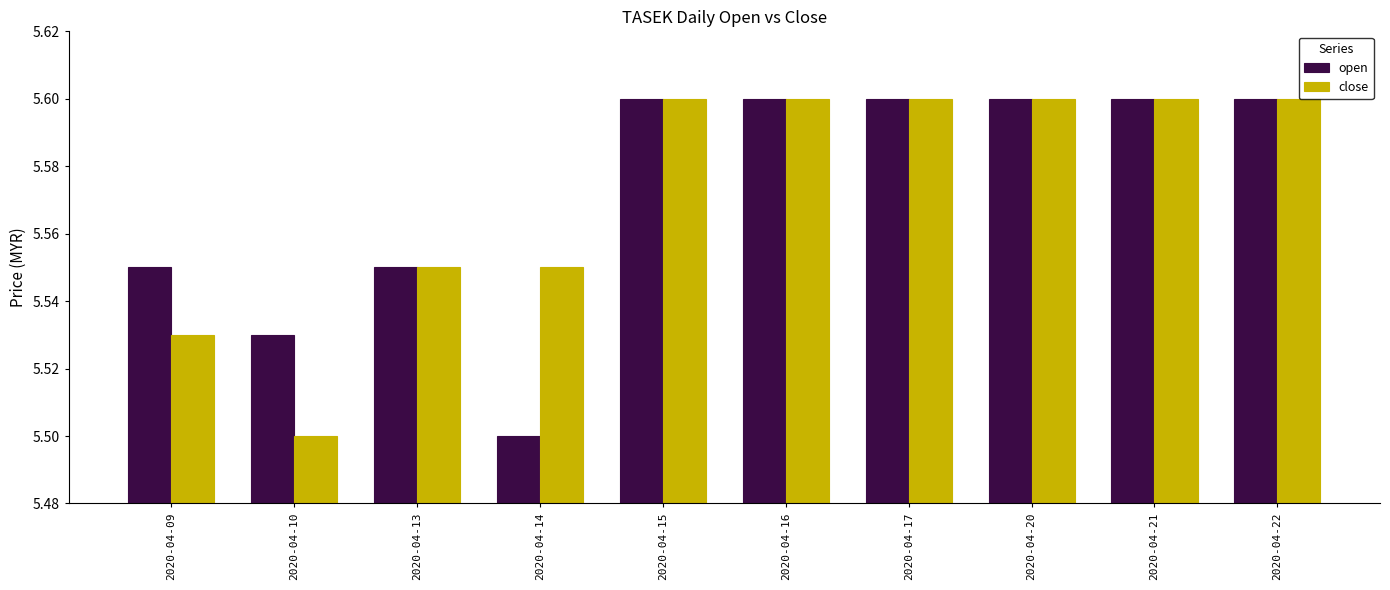

At which label is open closest to 5?

2020-04-14